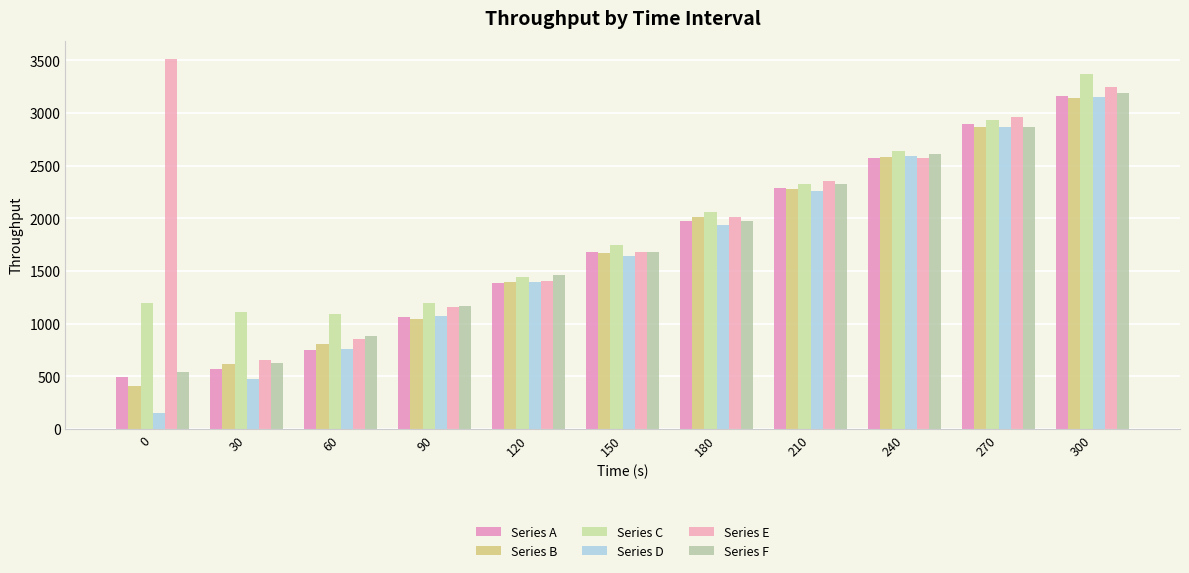

What is the difference between the maximum and minimum values in the Series B series?

2735.6